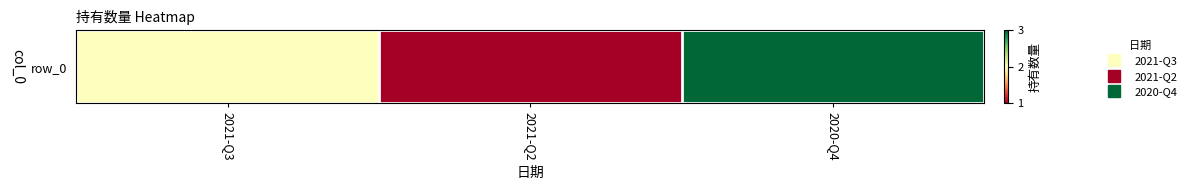

What is the sum of the values at 2020-Q4 and 2021-Q2?

4